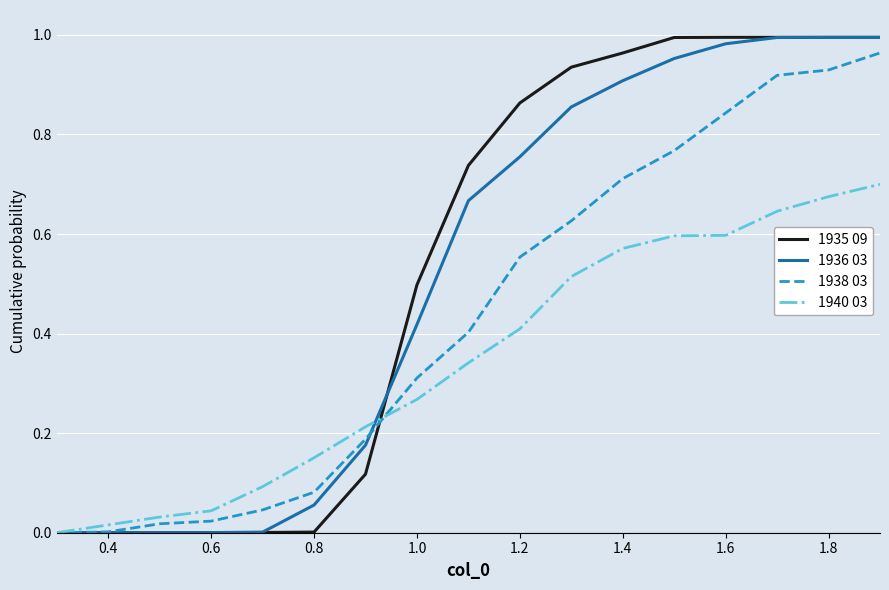

Which series has the largest range (max minus min)?

1935 09